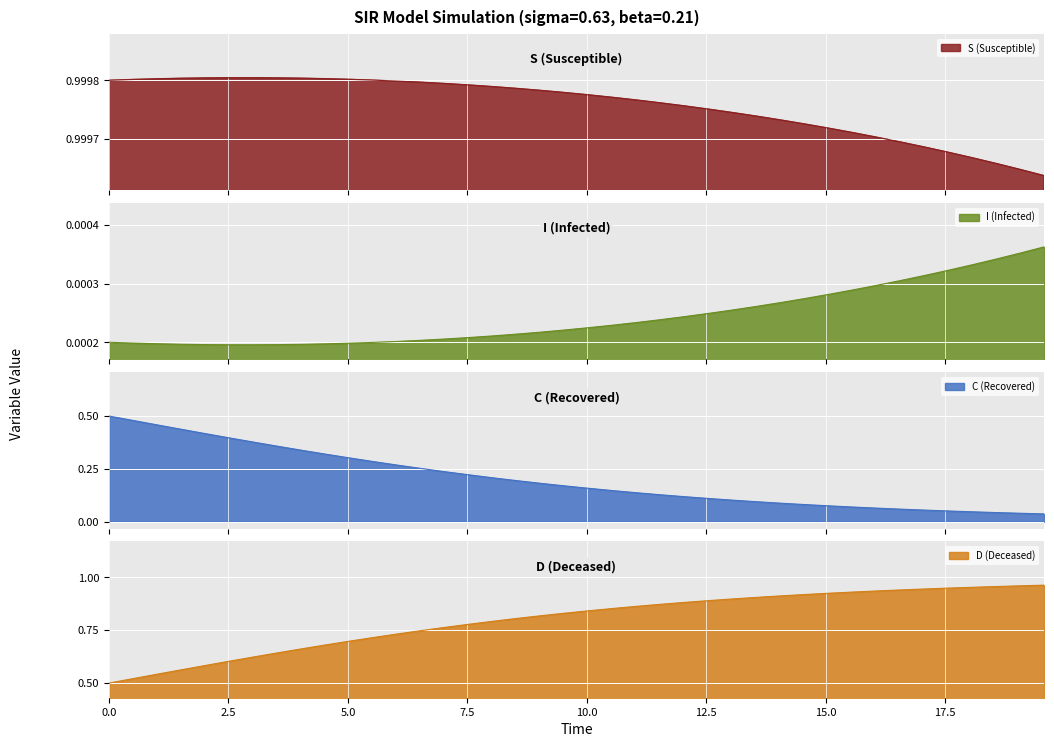

What is the difference between the second highest and minimum values in the C series?

0.4